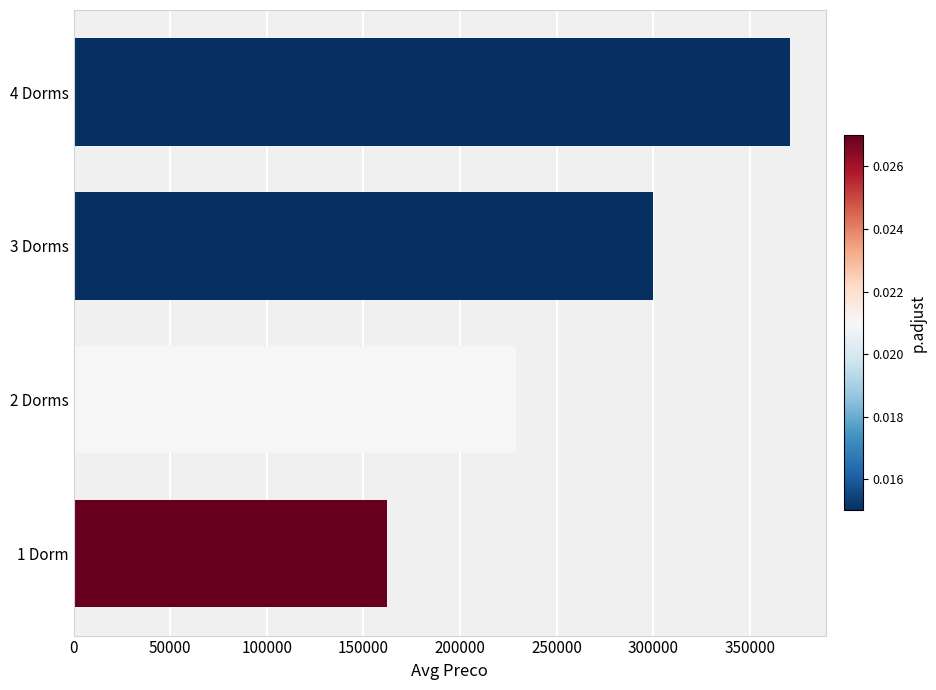

What is the average value?

265403.4